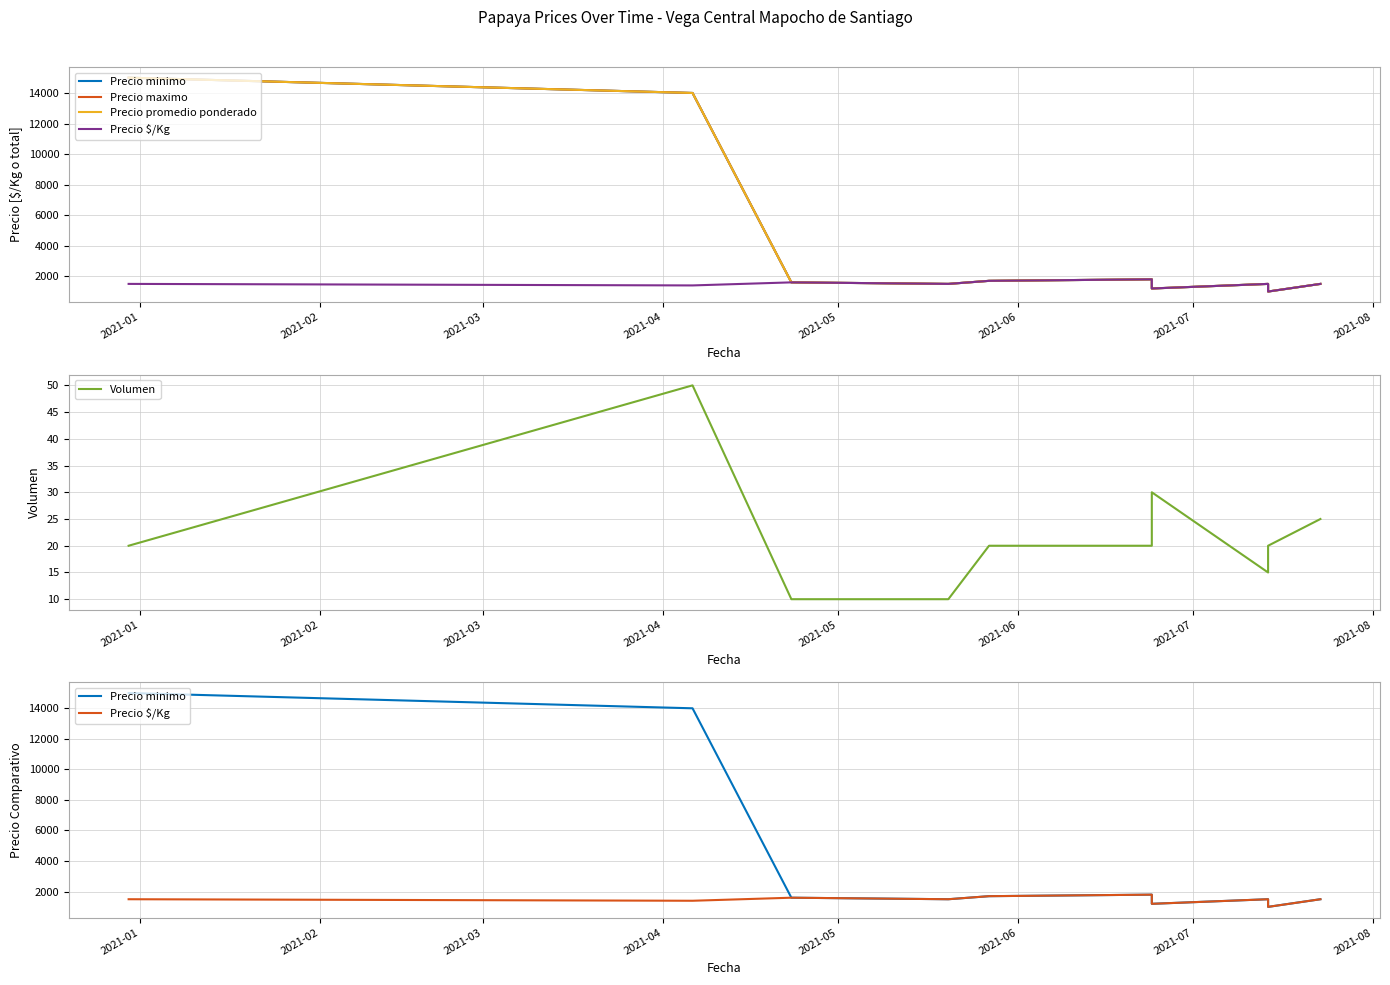

The Volumen series shows 30 at 2021-07. True or false?

True